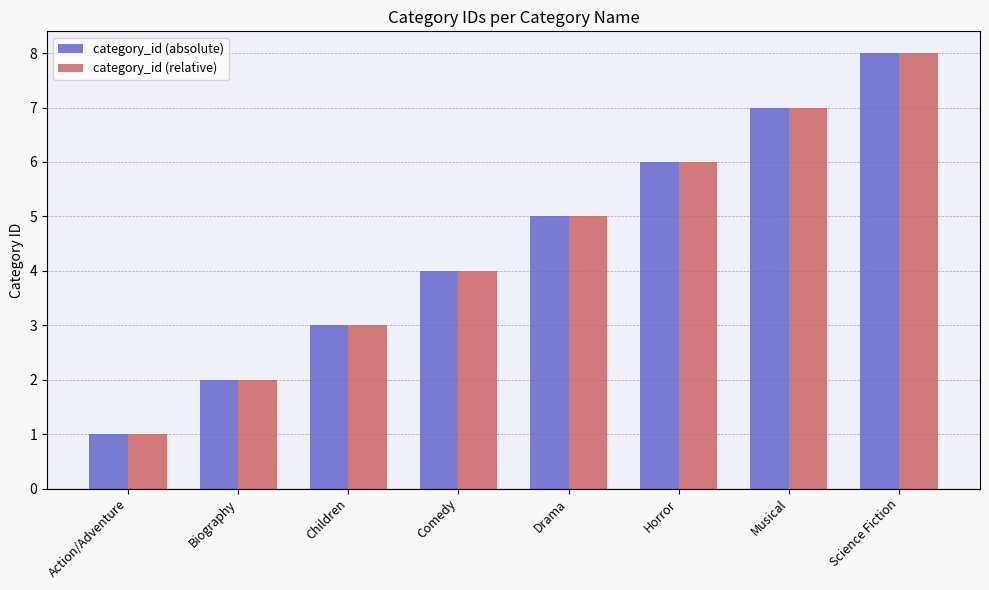

What is the total value across all series at Horror?

12